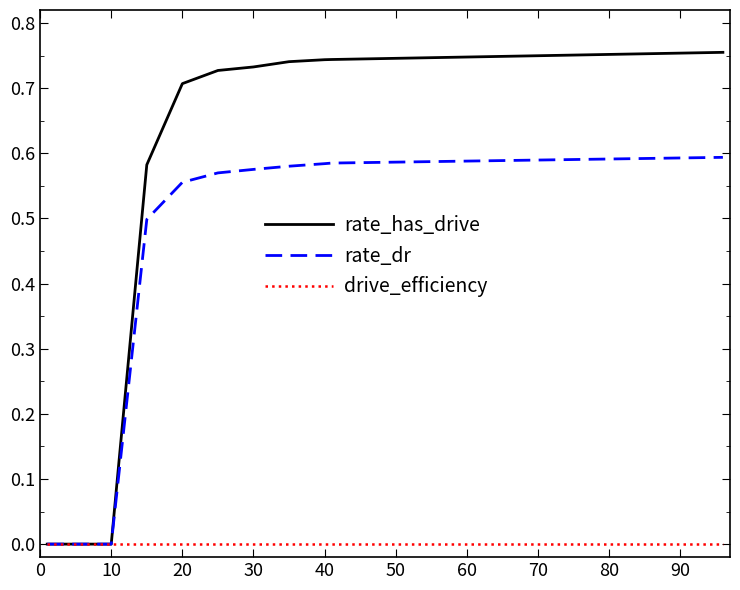

Rank the series by their maximum value, from highest to lowest.

rate_has_drive, rate_dr, drive_efficiency